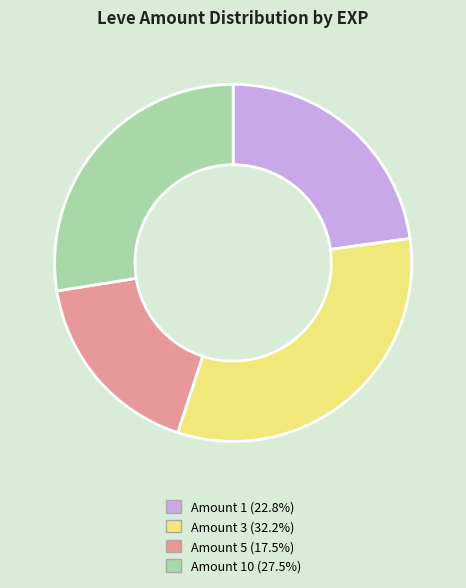

What is the ratio of the value at Amount 5 (17.5%) to the value at Amount 3 (32.2%)?

0.5